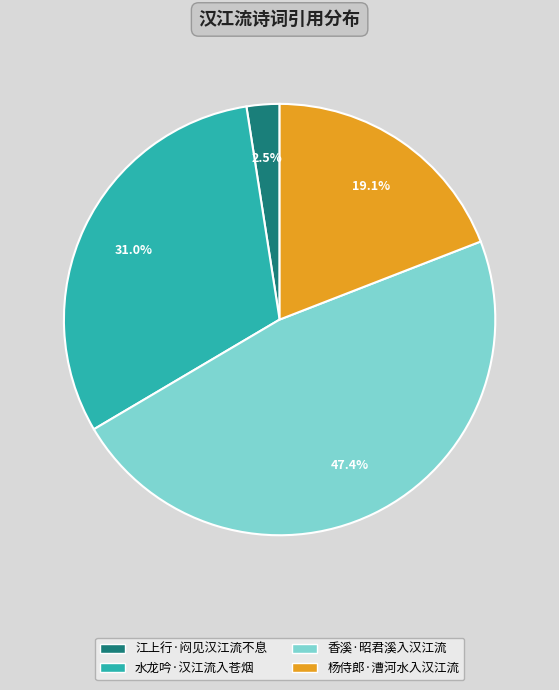

What portion of the pie excludes 杨侍郎·漕河水入汉江流?

80.9%